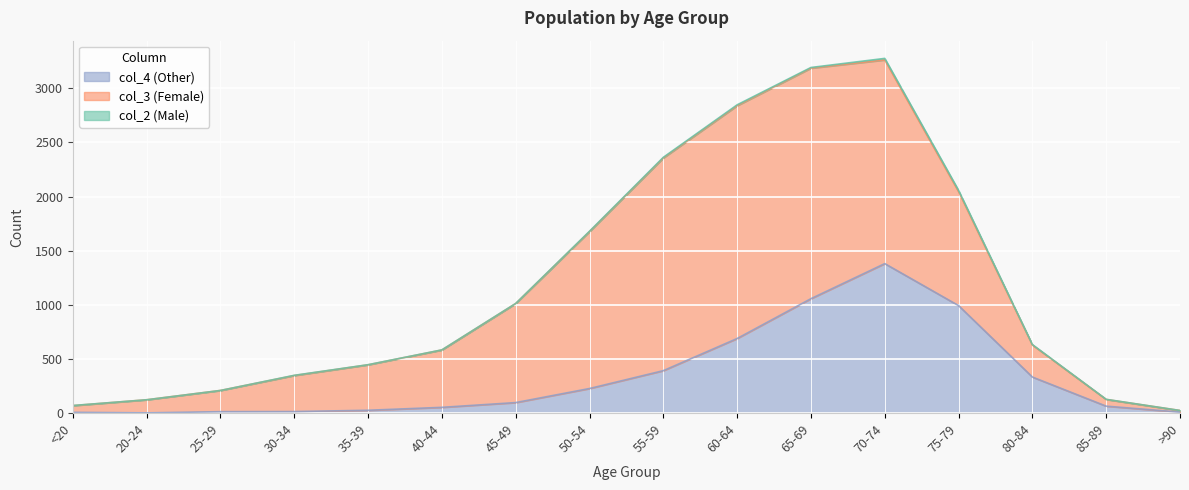

True or false: col_4 (Other) has a value of 64 at 85-89.

True